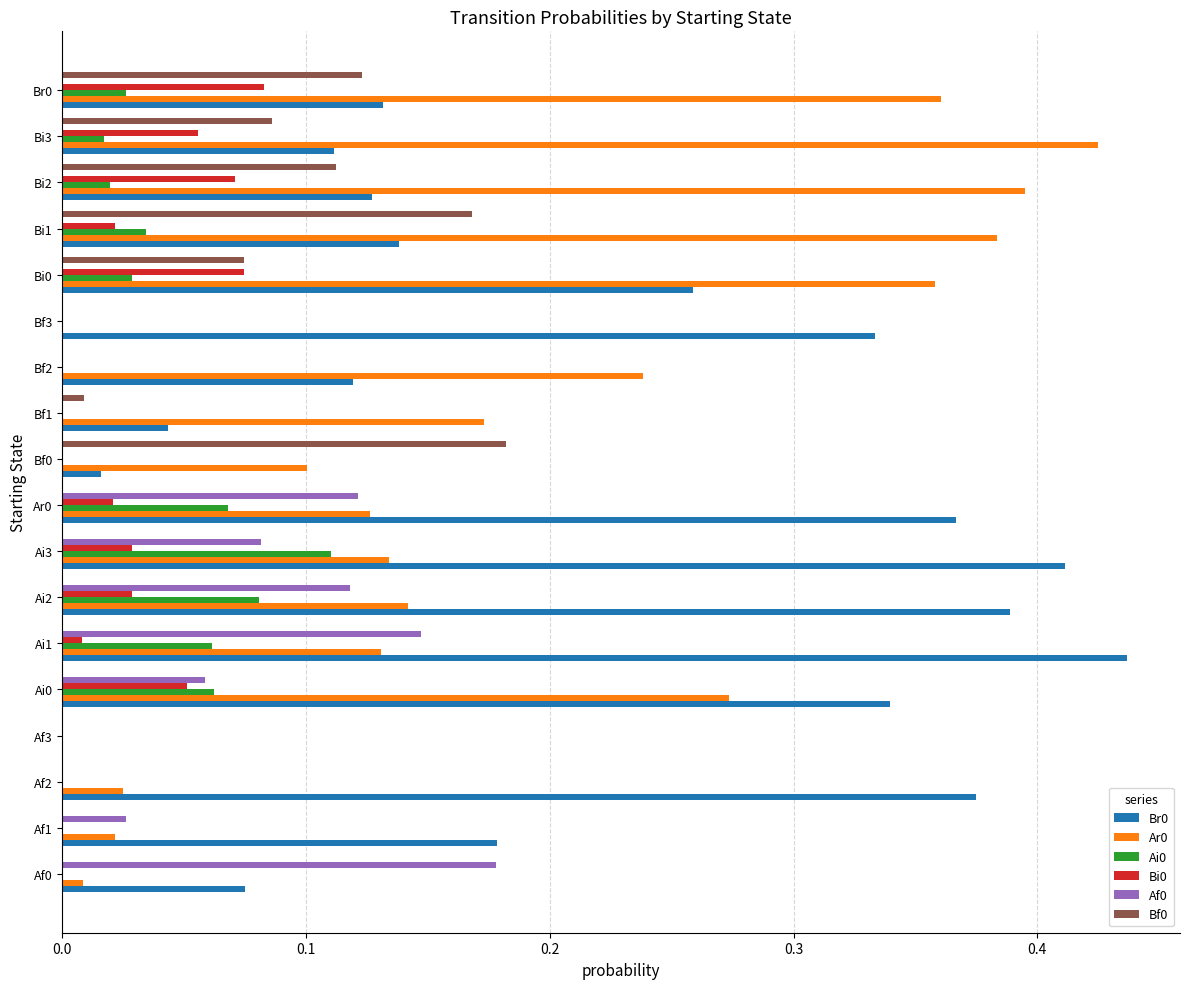

What is the sum of all Ar0 values?

3.3